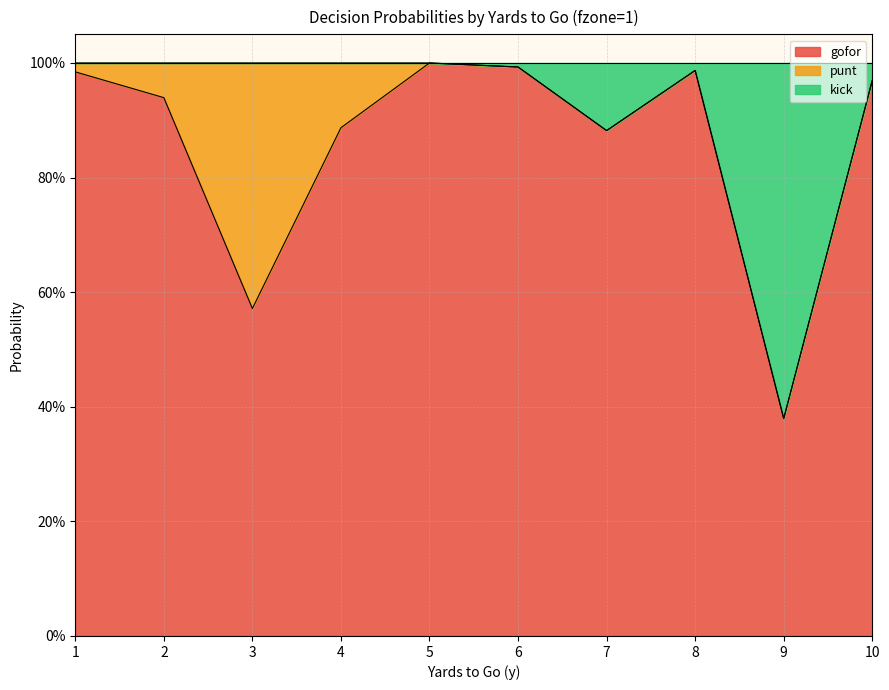

What are all the series names shown in the legend?

gofor, punt, kick